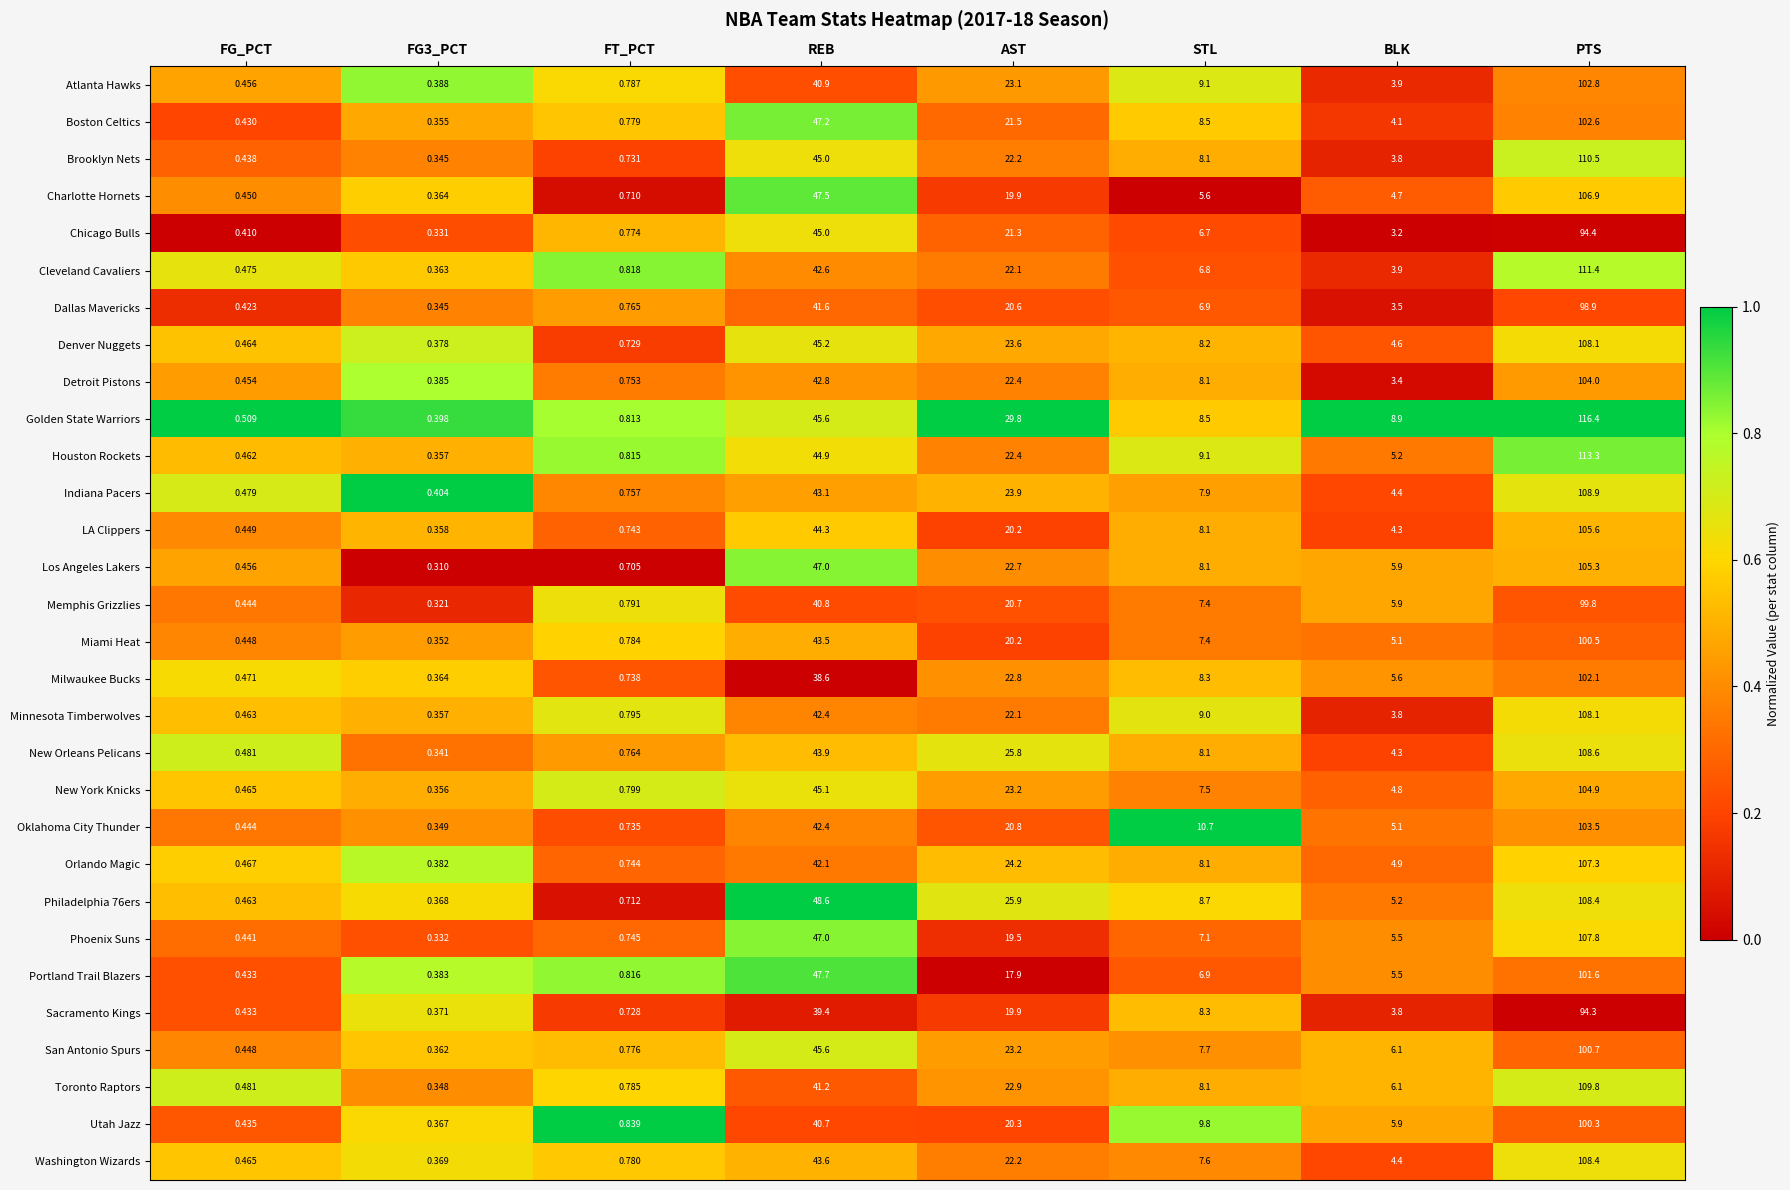

Which category has the highest value in the Miami Heat series?

PTS